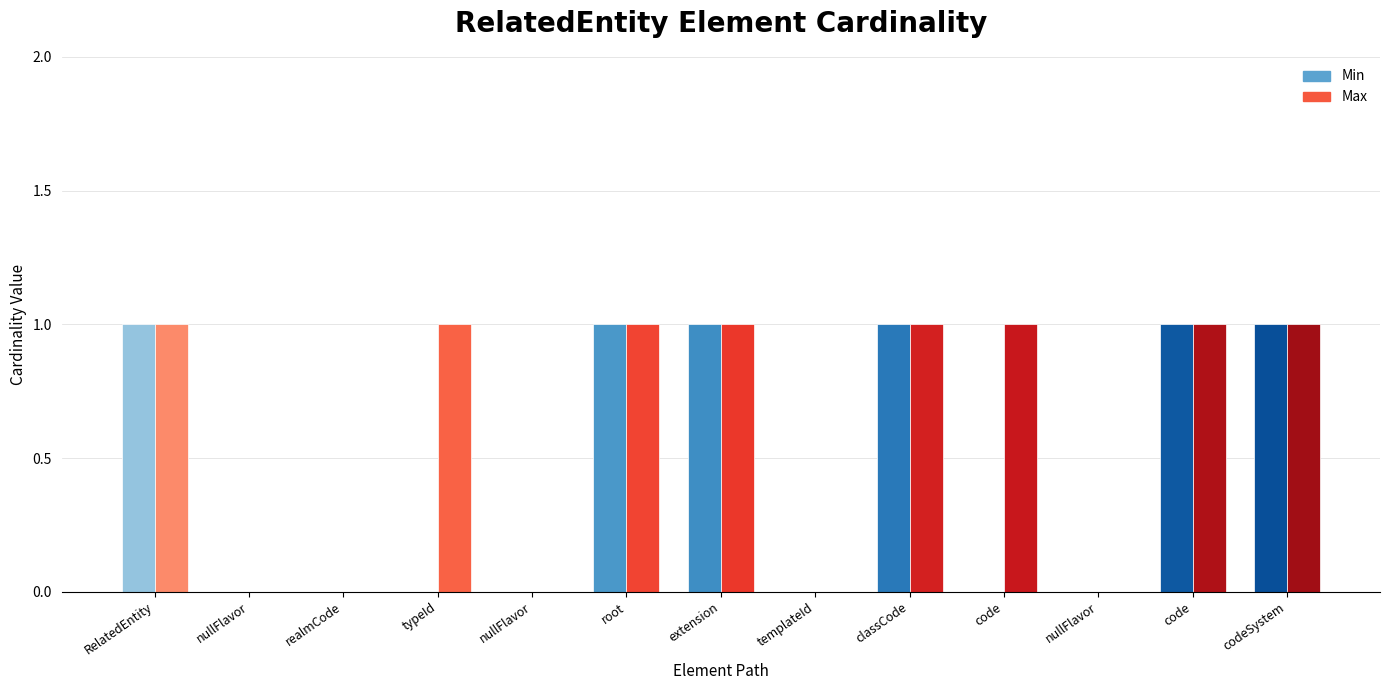

Reading right to left, list all the values displayed in this chart.

Min: RelatedEntity.code.codeSystem=1	RelatedEntity.code.code=1	RelatedEntity.code.nullFlavor=0	RelatedEntity.code=0	RelatedEntity.classCode=1	RelatedEntity.templateId=0	RelatedEntity.typeId.extension=1	RelatedEntity.typeId.root=1	RelatedEntity.typeId.nullFlavor=0	RelatedEntity.typeId=0	RelatedEntity.realmCode=0	RelatedEntity.nullFlavor=0	RelatedEntity=1
Max: RelatedEntity.code.codeSystem=1	RelatedEntity.code.code=1	RelatedEntity.code.nullFlavor=0	RelatedEntity.code=1	RelatedEntity.classCode=1	RelatedEntity.templateId=0	RelatedEntity.typeId.extension=1	RelatedEntity.typeId.root=1	RelatedEntity.typeId.nullFlavor=0	RelatedEntity.typeId=1	RelatedEntity.realmCode=0	RelatedEntity.nullFlavor=0	RelatedEntity=1